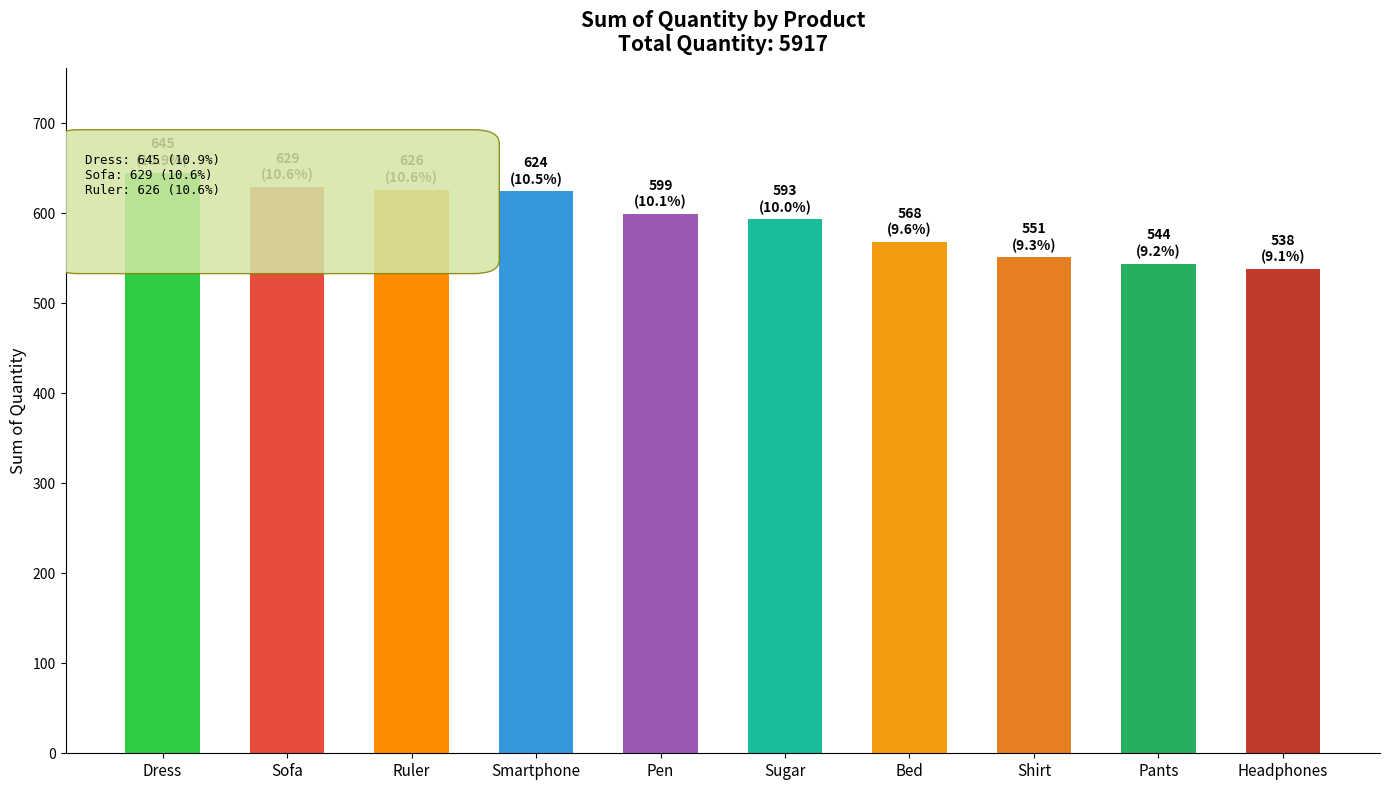

What is the sum of all values?

5917